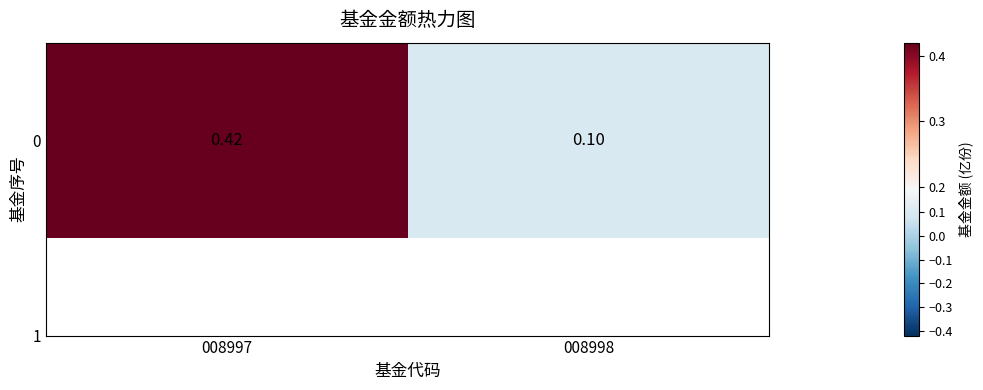

List the labels in order of value, largest first.

008997, 008998